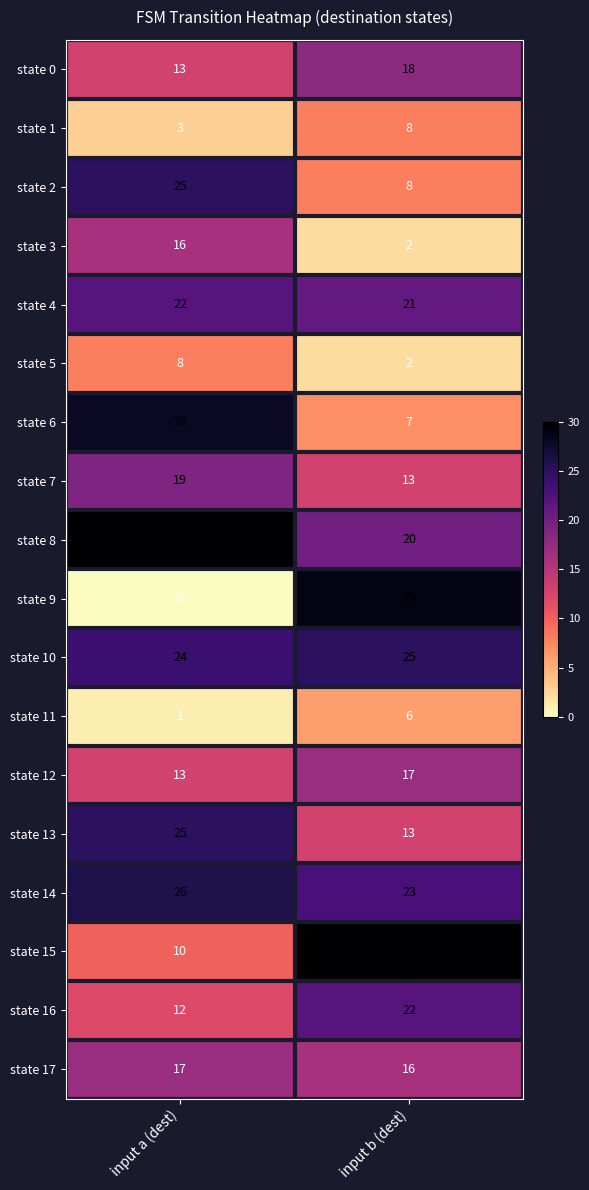

What is the maximum value shown in the chart?

30